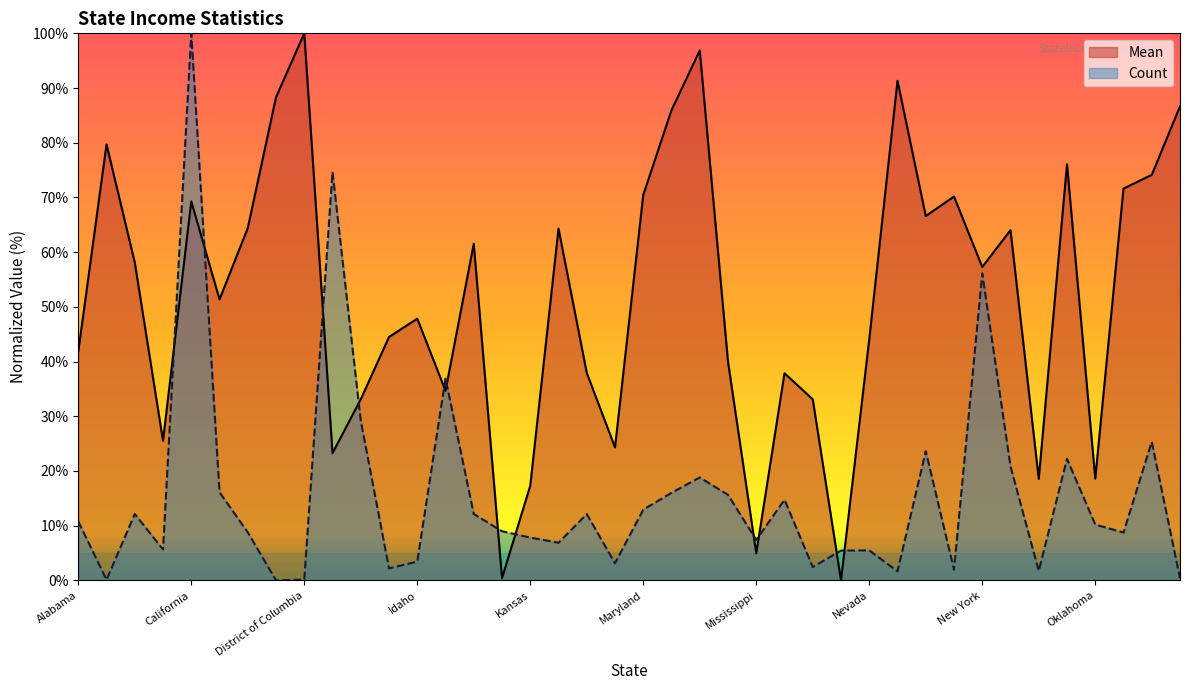

What is the label of the 22nd point from the right?

Louisiana